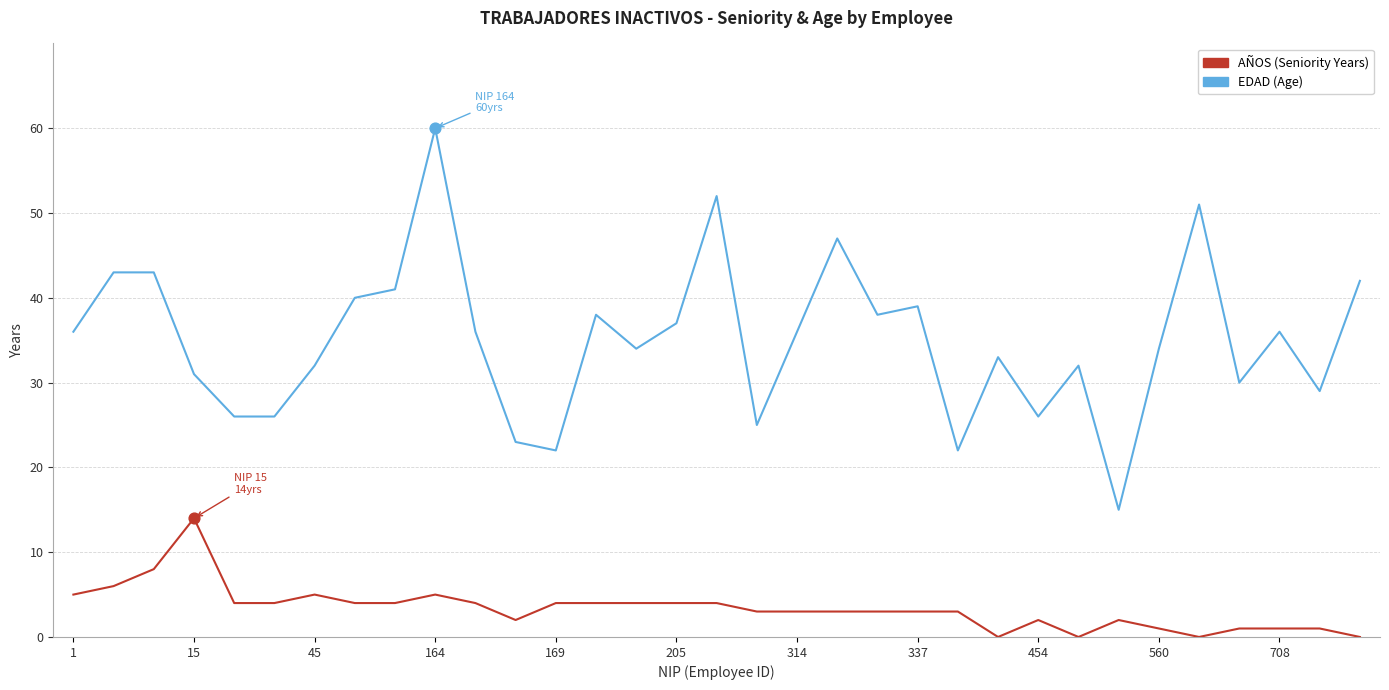

Which series has the largest total across all categories?

EDAD (Age)